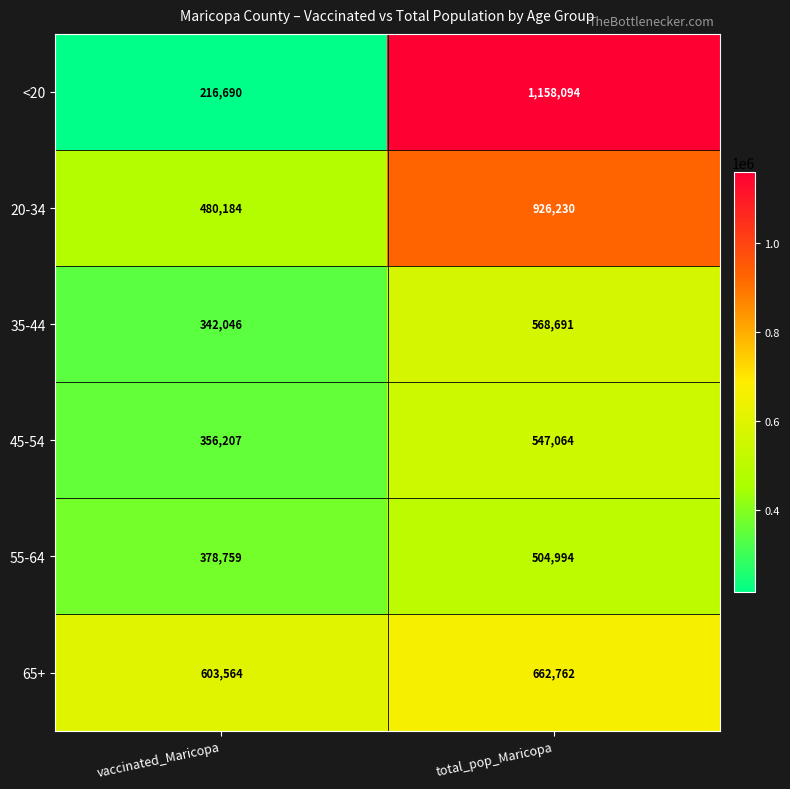

The 35-44 series shows 568691 at total_pop_Maricopa. True or false?

True